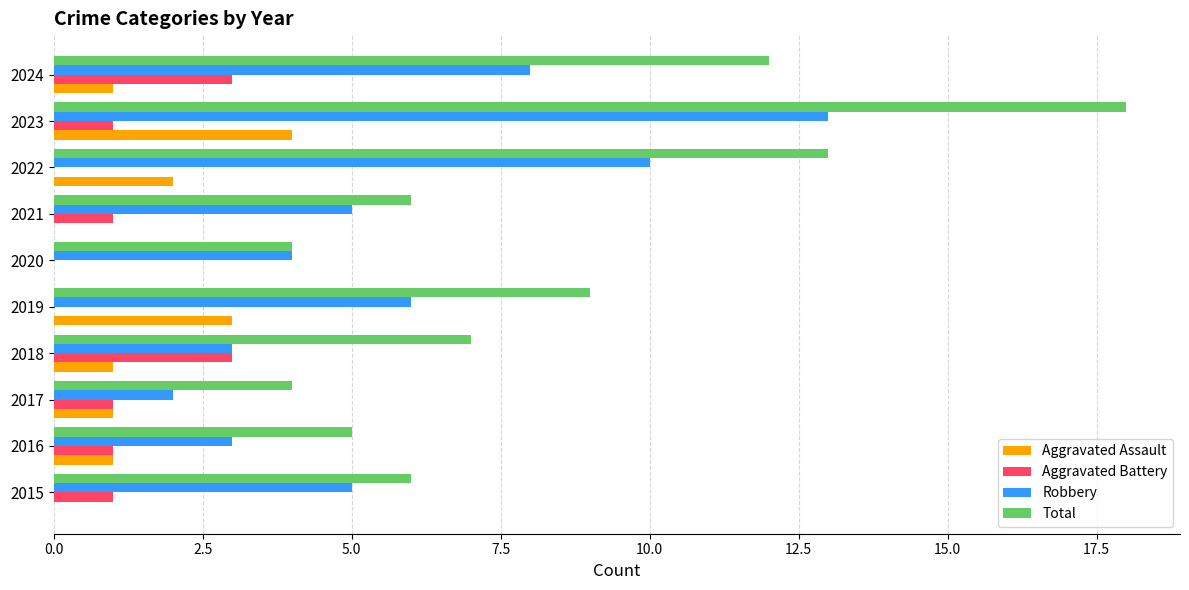

Where is Total nearest to the value 11?

2024